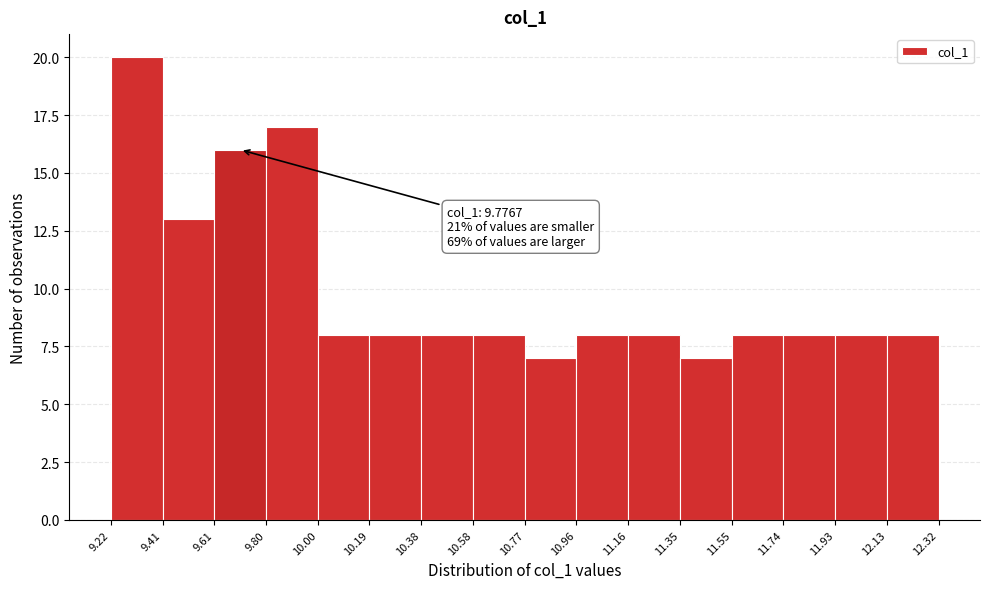

Over which range of the x-axis is the bar tallest?

9.22 to 9.41